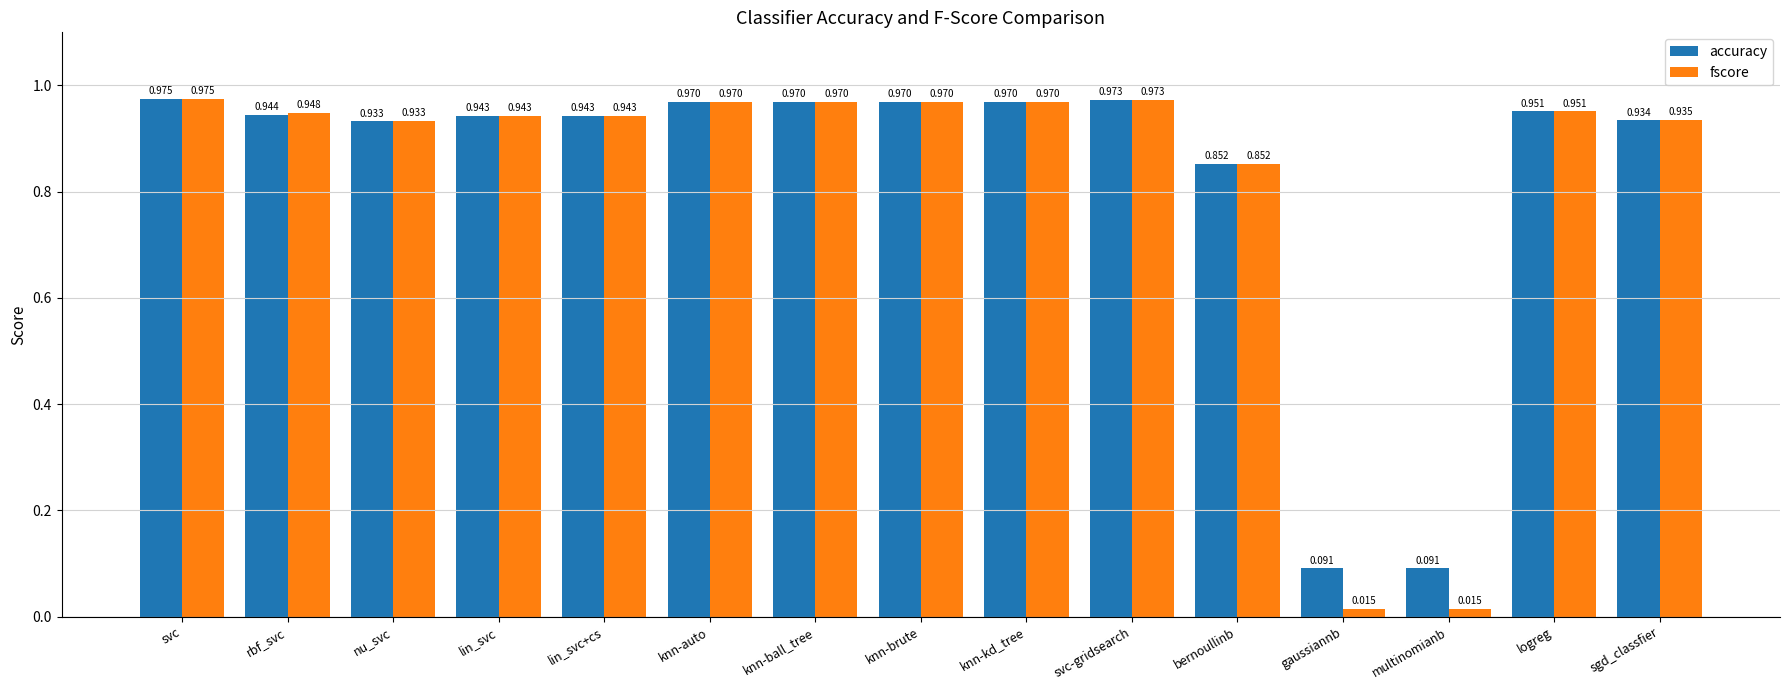

Which series has the widest spread of values?

fscore